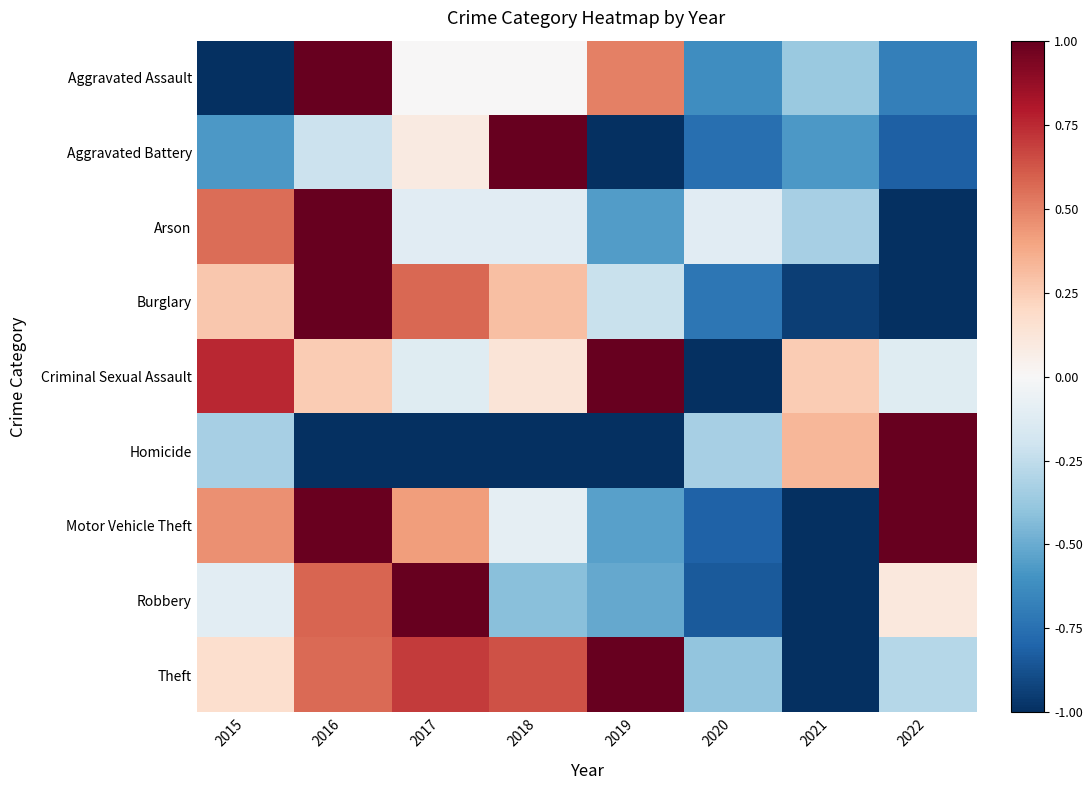

Rank the series at 2022 from highest to lowest value.

Homicide, Motor Vehicle Theft, Robbery, Criminal Sexual Assault, Theft, Aggravated Assault, Aggravated Battery, Arson, Burglary